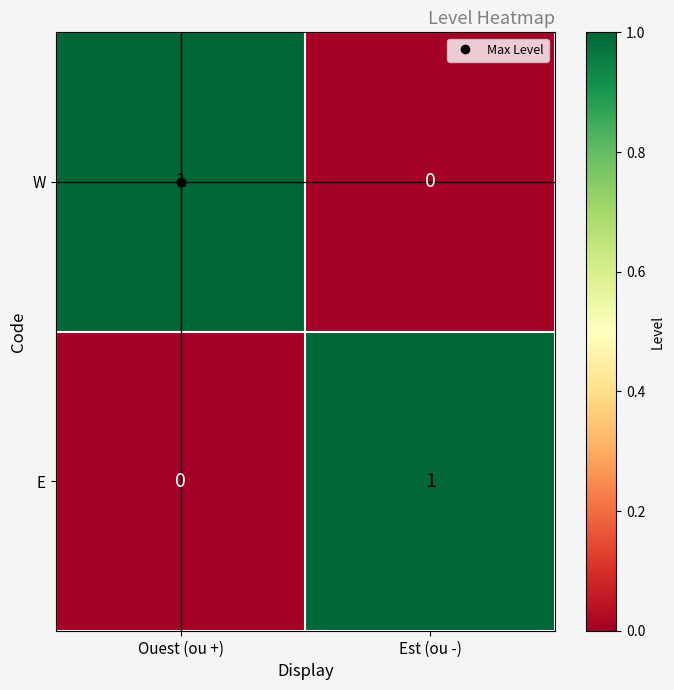

At which label does E reach its peak?

Est (ou -)